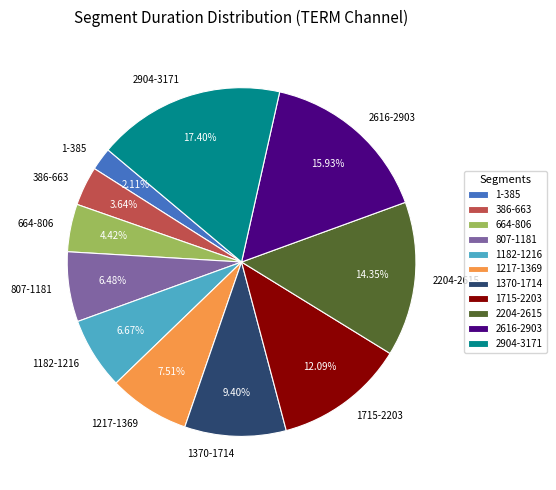

What percentage do 1-385 and 1182-1216 together represent?

8.8%